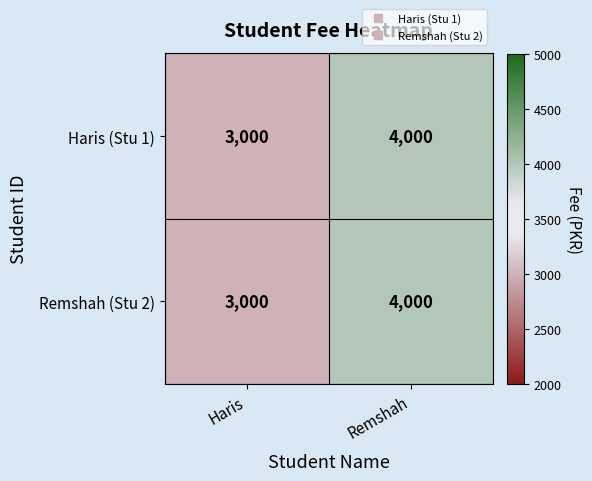

What is the sum of the Remshah (Stu 2) values at Remshah and Haris?

7000